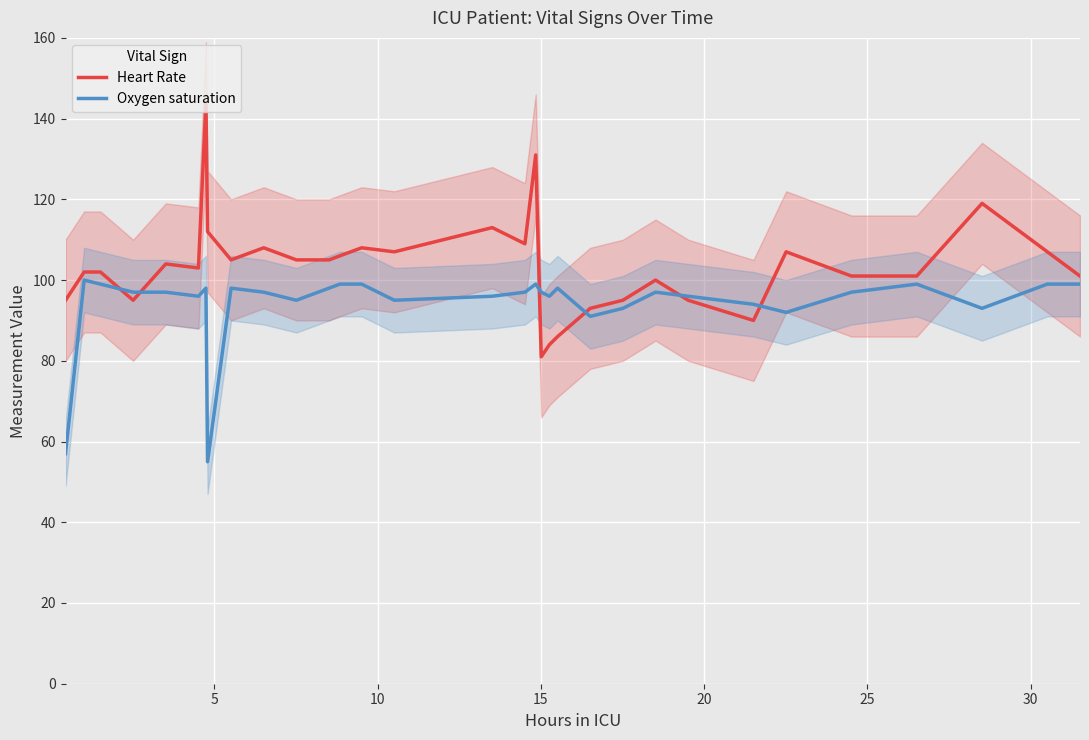

Rank the series by their average value, from lowest to highest.

Oxygen saturation, Heart Rate